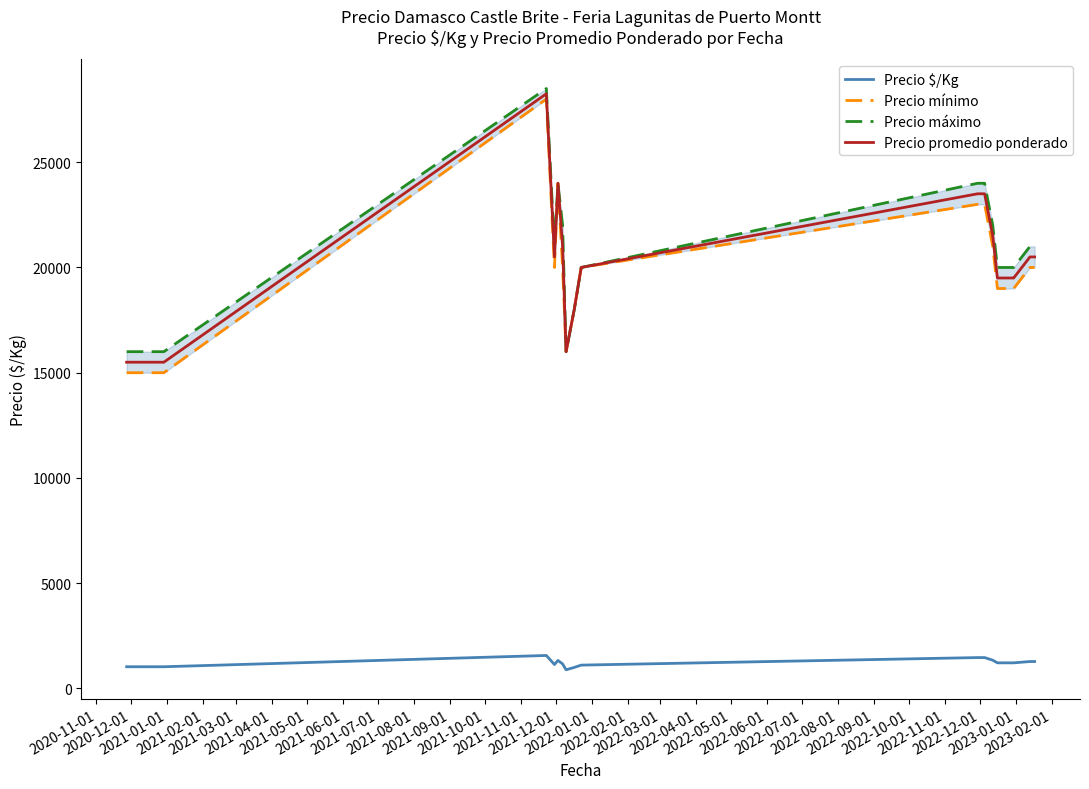

What is the lowest value of the Precio $/Kg series?

889